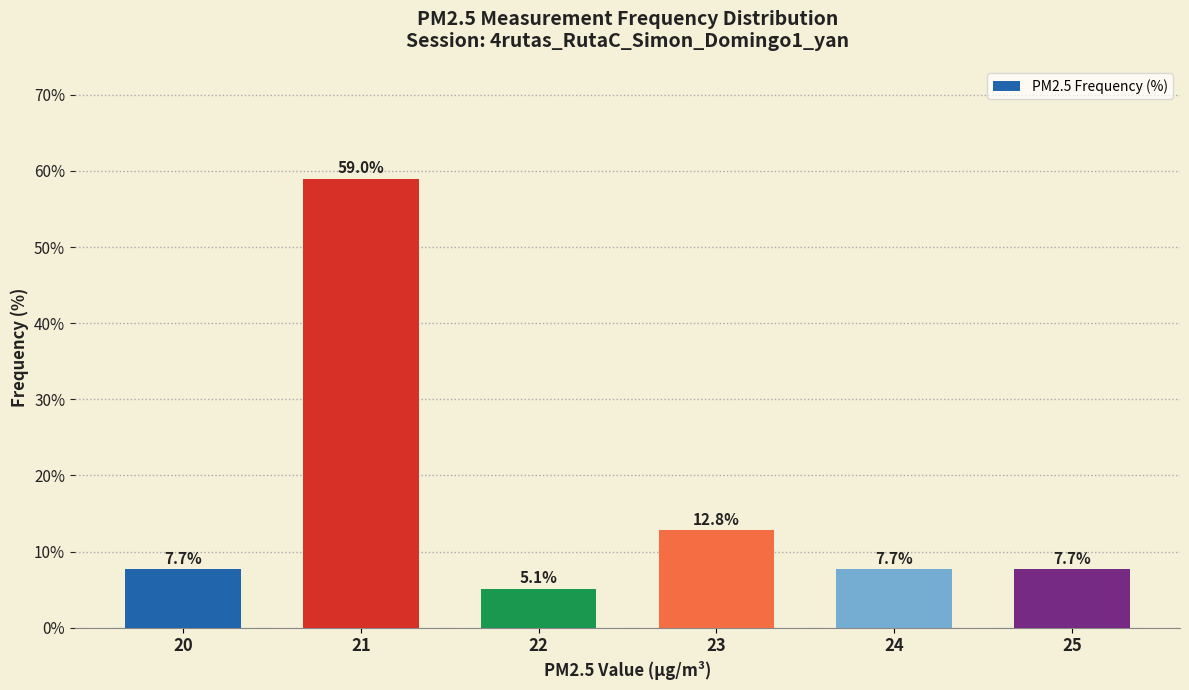

What is the greatest value displayed?

59.0